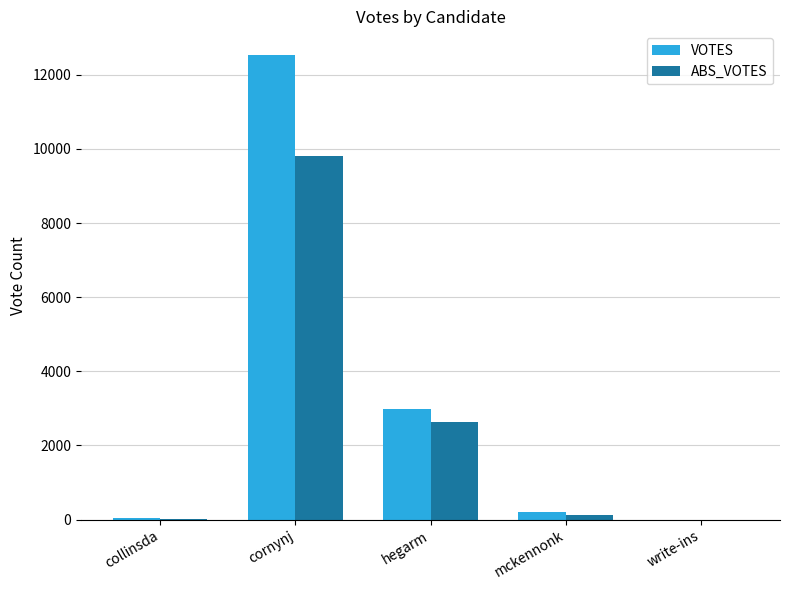

At which label does ABS_VOTES reach its peak?

cornynj